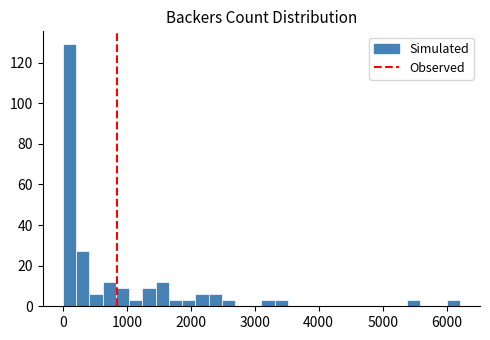

Around what value on the x-axis is the tallest bar? Give the approximate position of its centre, as read against the axis.

100